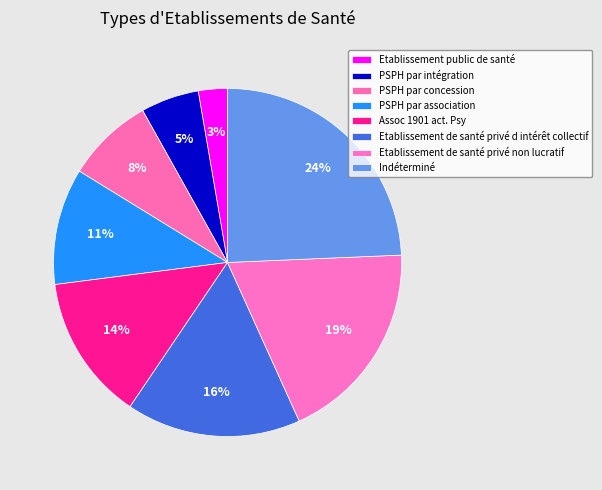

True or false: Etablissement public de santé accounts for 8% of the total.

False